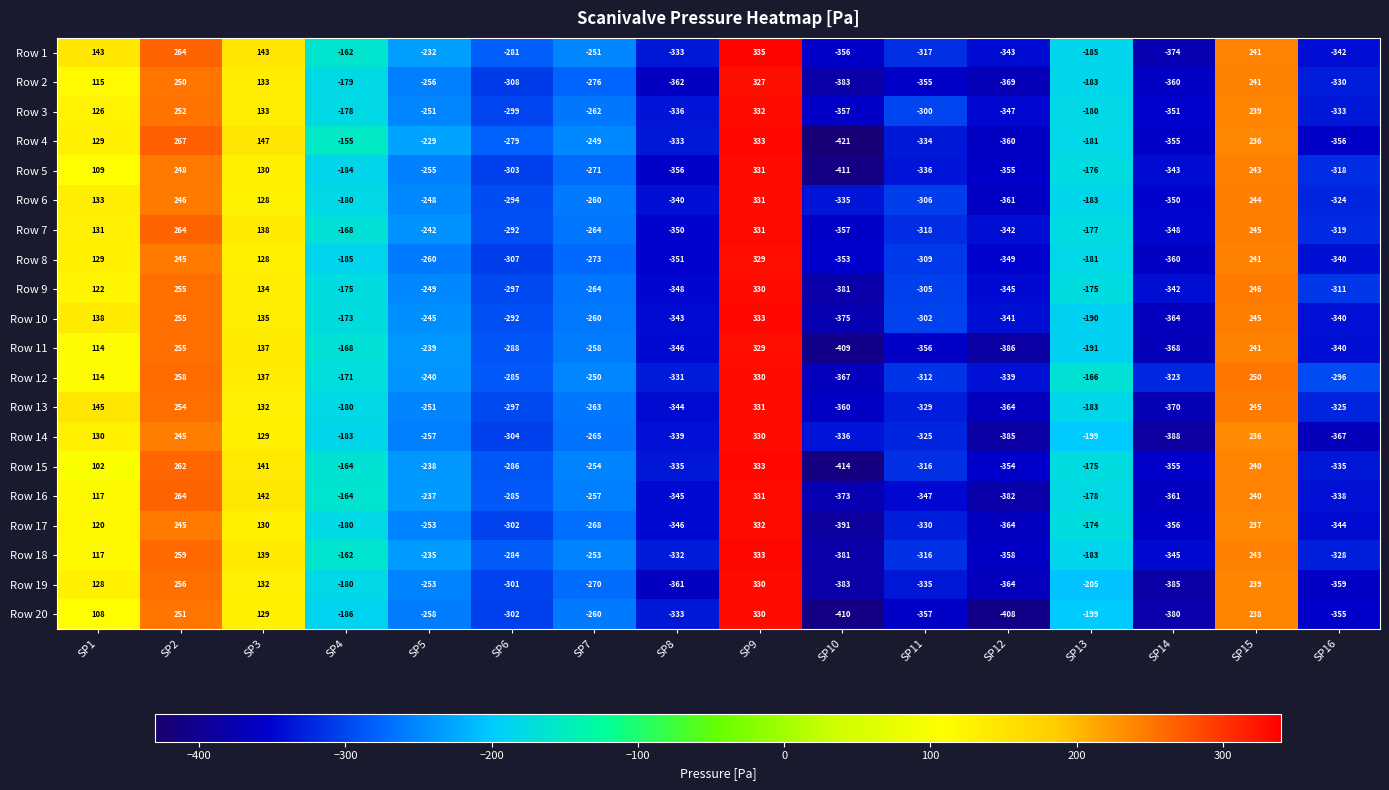

Which series has the largest range (max minus min)?

Row 4